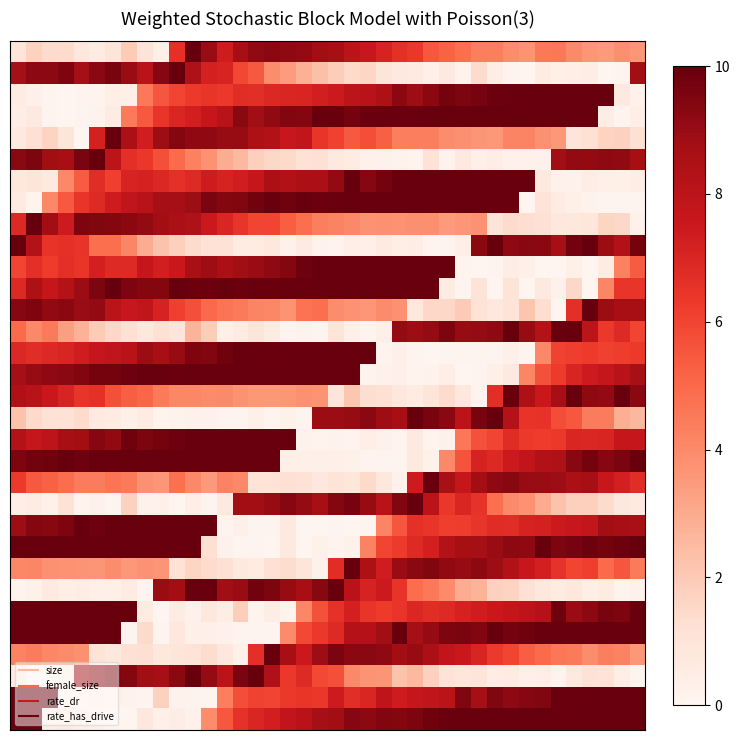

At which category does the chart reach its minimum across all series?

30